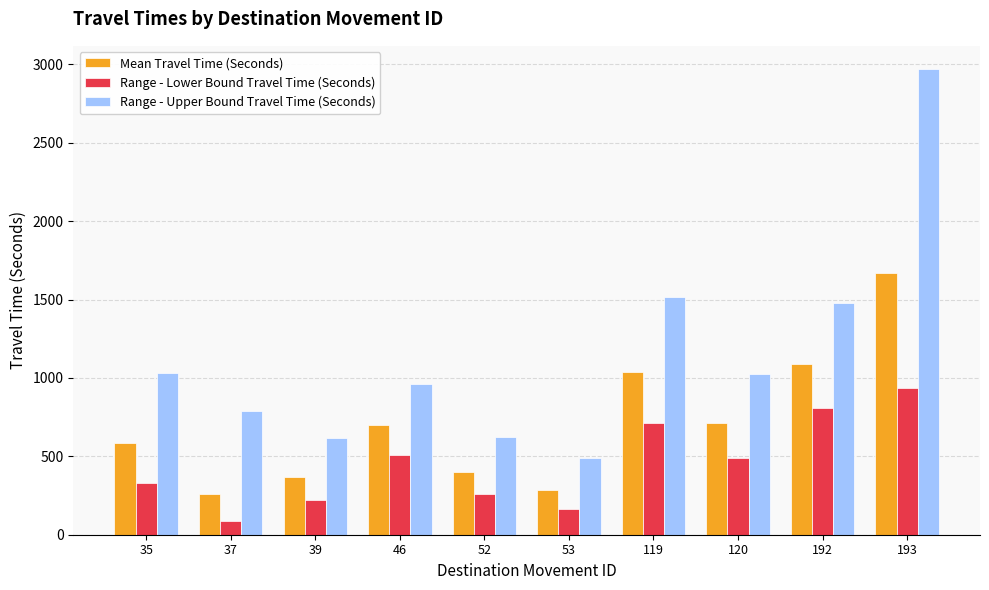

What is the value of the Range - Upper Bound Travel Time (Seconds) bar at the 4th from the left?

963